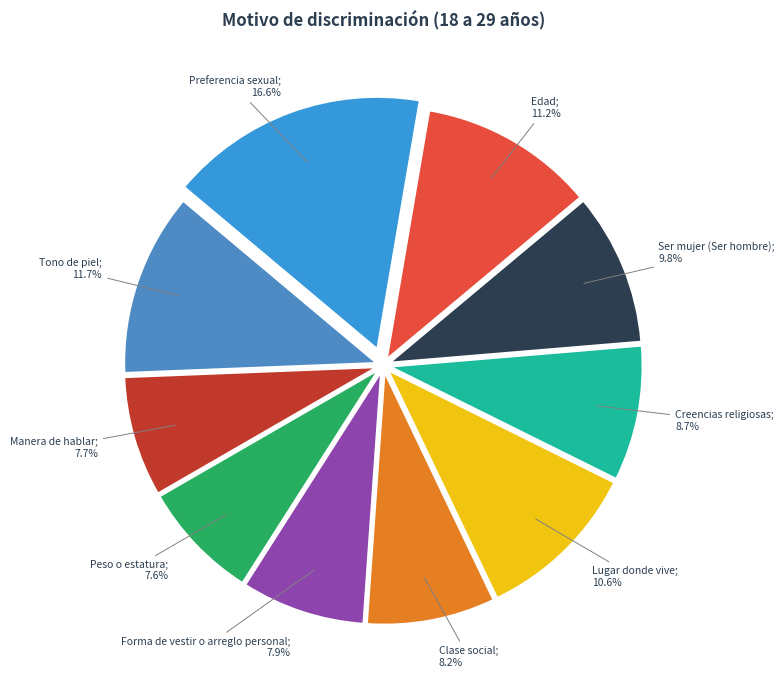

Rank the categories by value from highest to lowest.

Preferencia sexual, Tono de piel, Edad, Lugar donde vive, Ser mujer (Ser hombre), Creencias religiosas, Clase social, Forma de vestir o arreglo personal, Manera de hablar, Peso o estatura